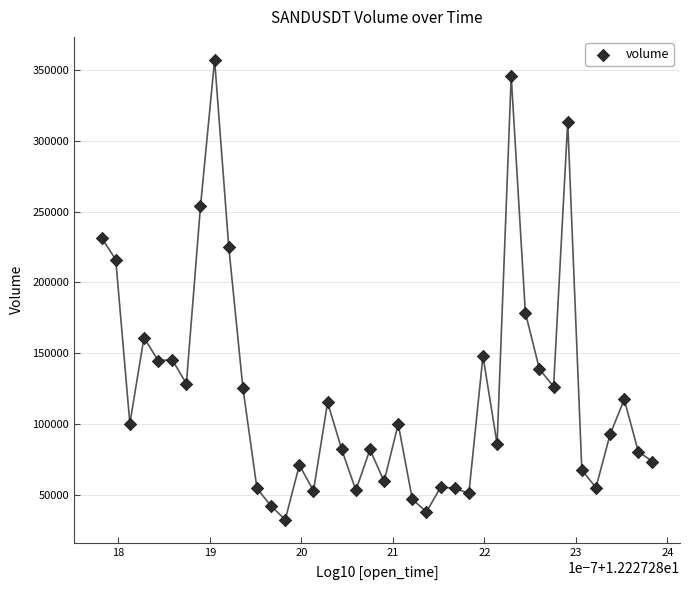

What is the range of Y values (max minus min)?

324179